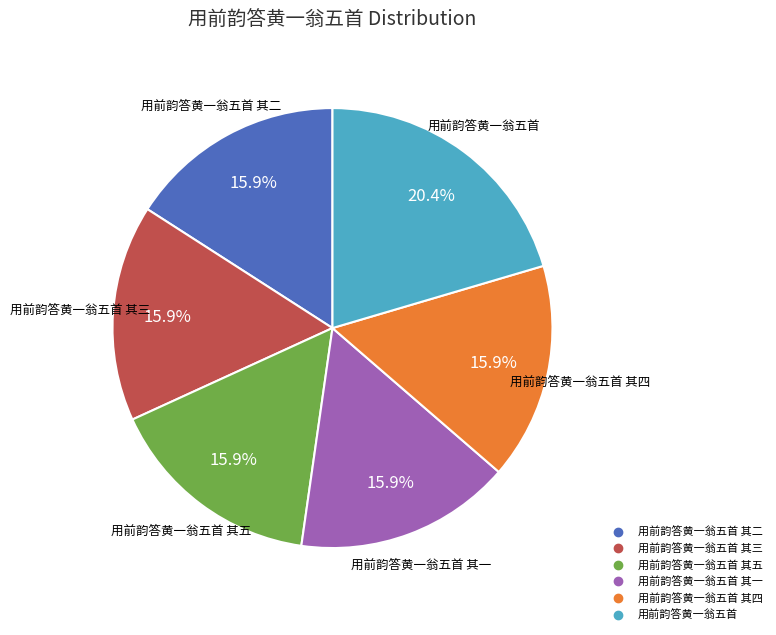

Is there a majority slice in this chart?

No